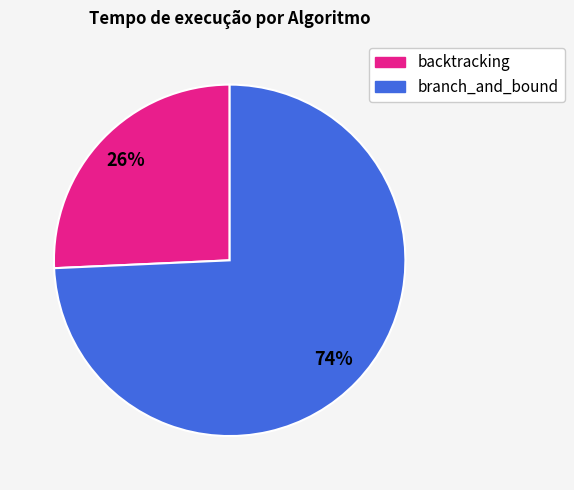

Which slice is the smallest?

backtracking